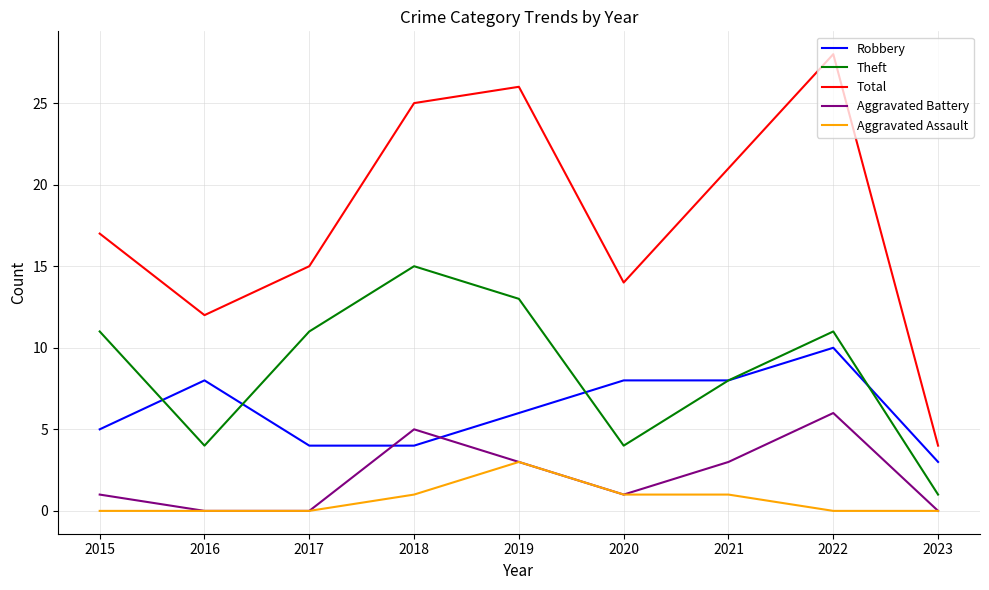

The value of Aggravated Battery at 2015 is 0. True or false?

False